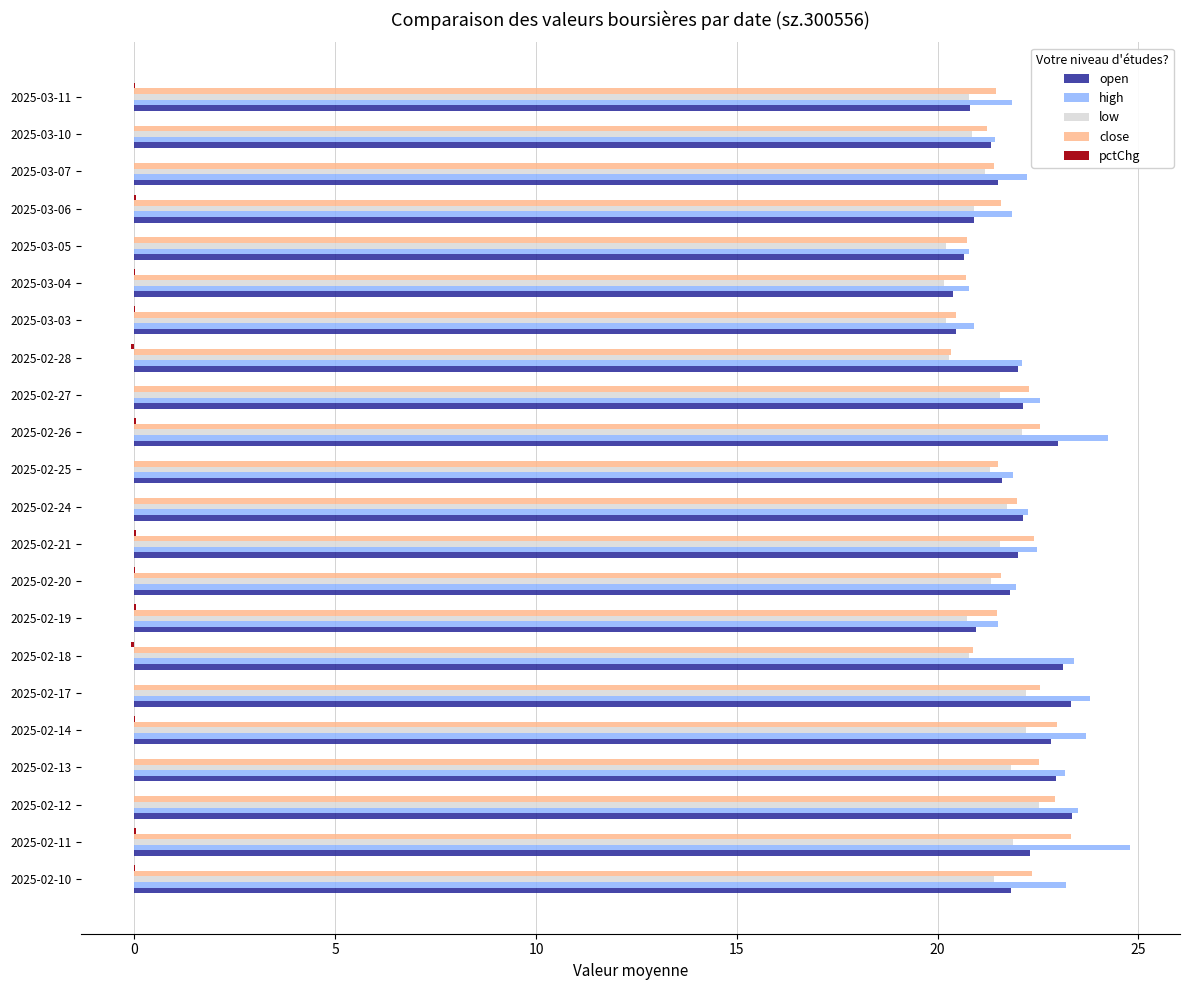

Which label corresponds to the largest value in the chart?

2025-02-11